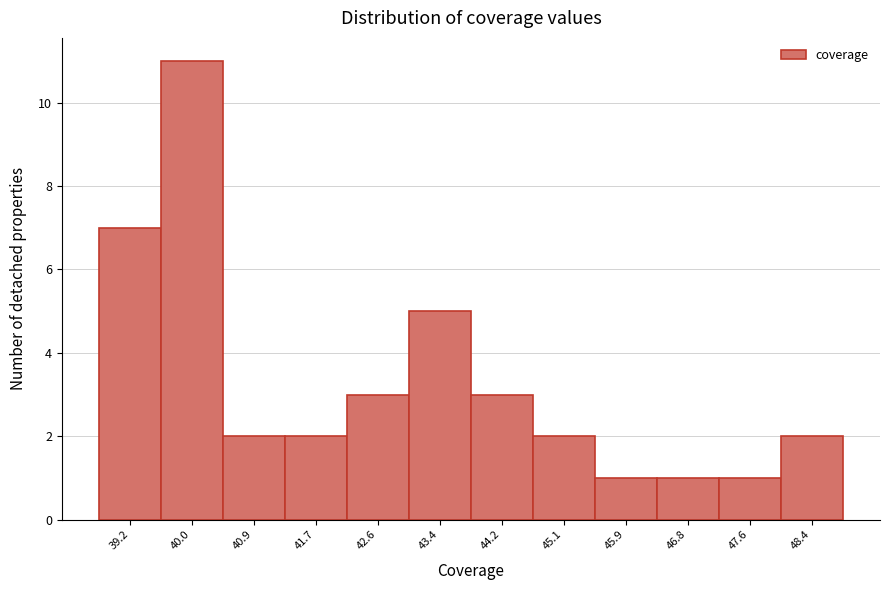

Reading right to left, transcribe all the data shown in this chart.

2	1	1	1	2	3	5	3	2	2	11	7